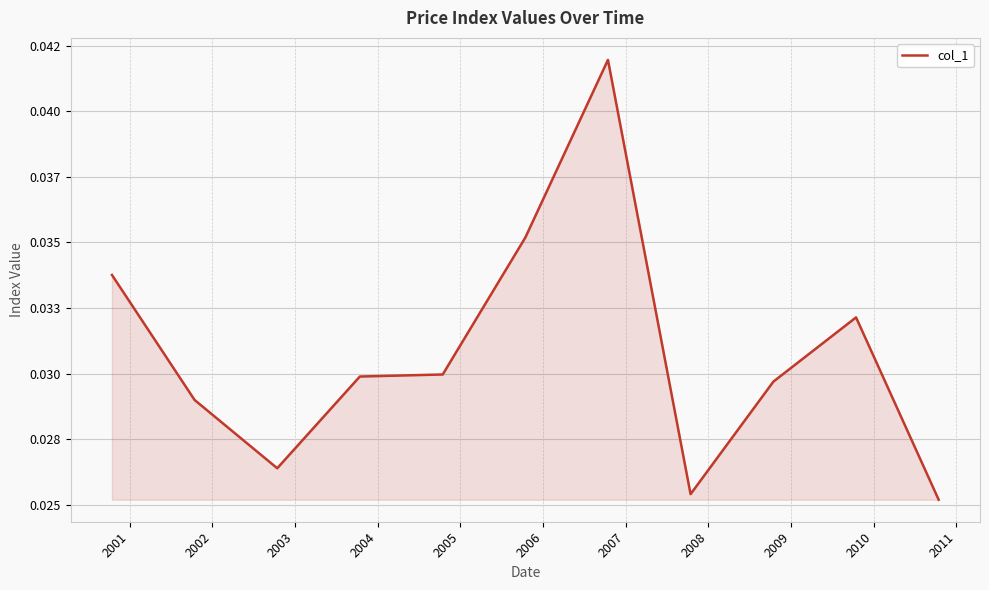

Does the chart display data point markers on the line(s)?

No